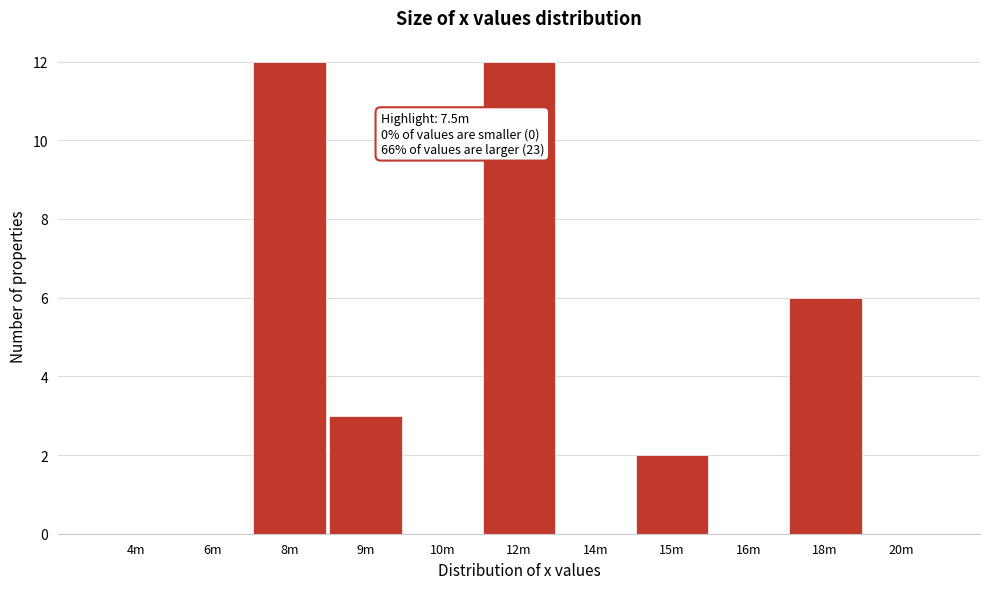

Reading left to right, list all the values displayed in this chart.

4m=0	6m=0	8m=12	9m=3	10m=0	12m=12	14m=0	15m=2	16m=0	18m=6	20m=0